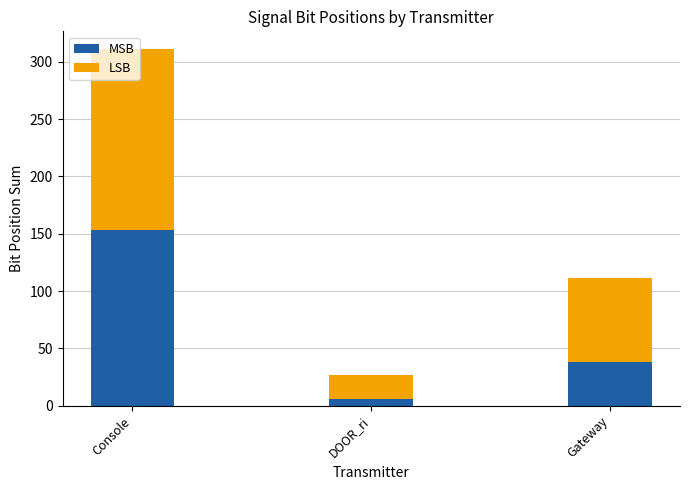

List the labels in order of MSB value, smallest first.

DOOR_ri, Gateway, Console